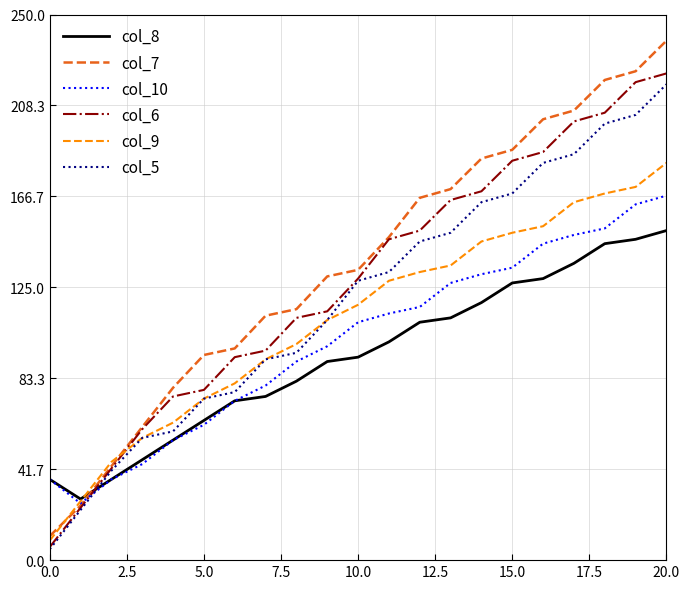

Rank the series by their average value, from lowest to highest.

col_8, col_10, col_9, col_5, col_6, col_7